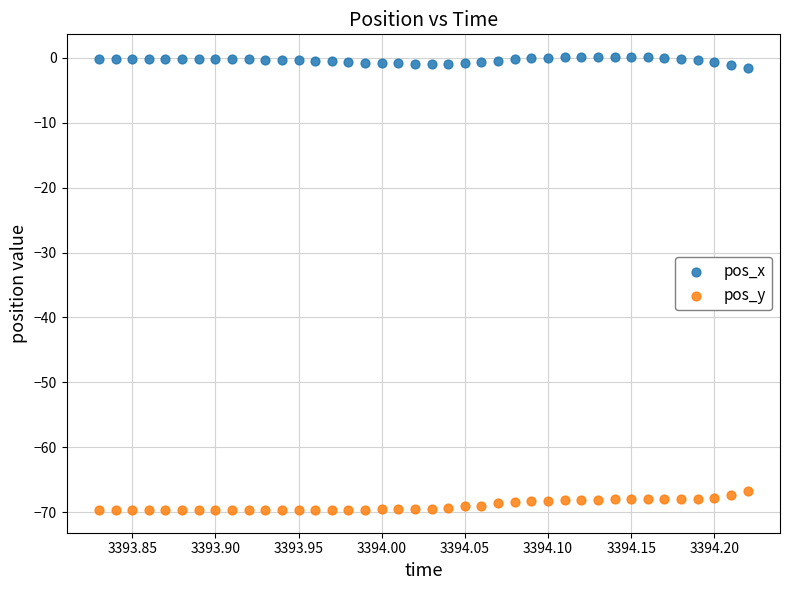

Across all data points, what is the range of X values (max minus min)?

0.4